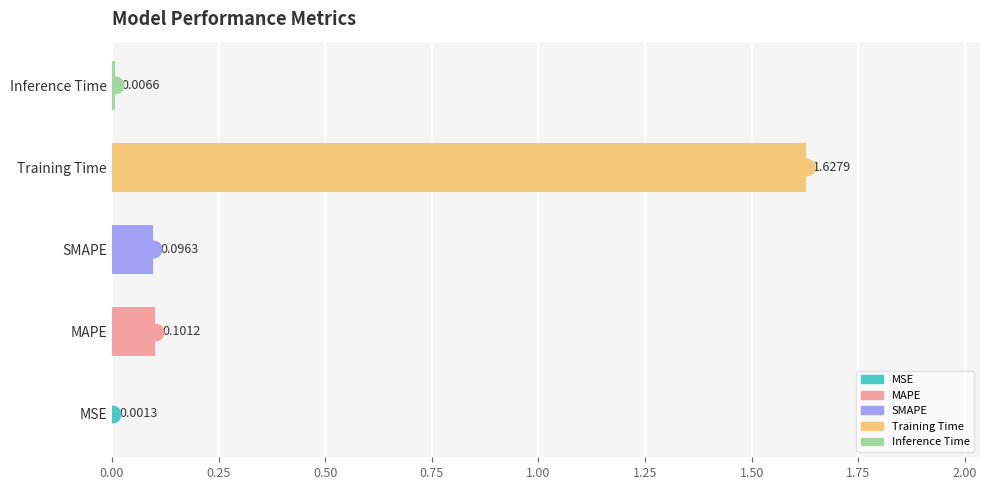

Which category has the highest value across all series?

Training Time